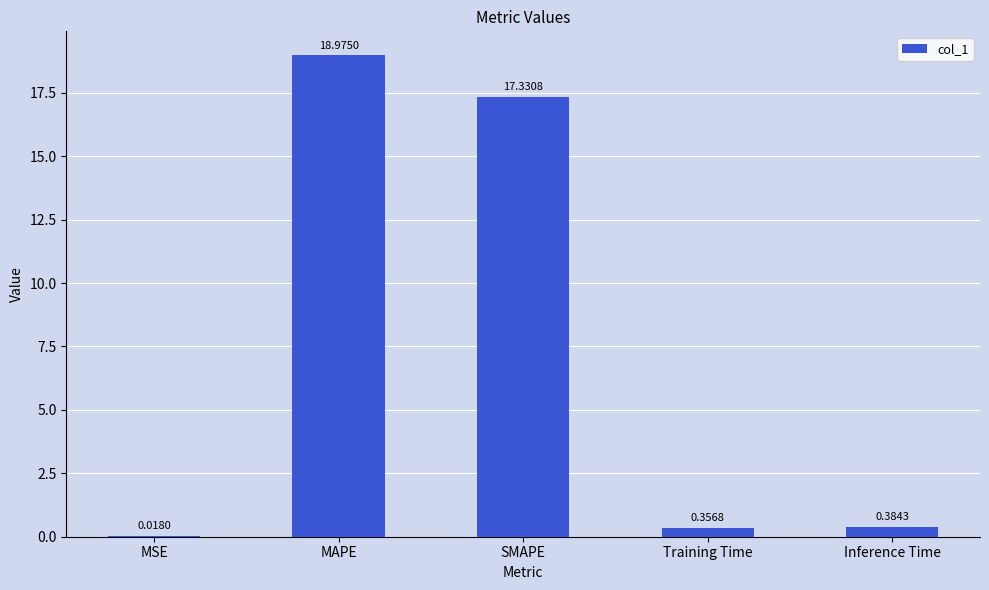

At which label is the value closest to 9?

SMAPE